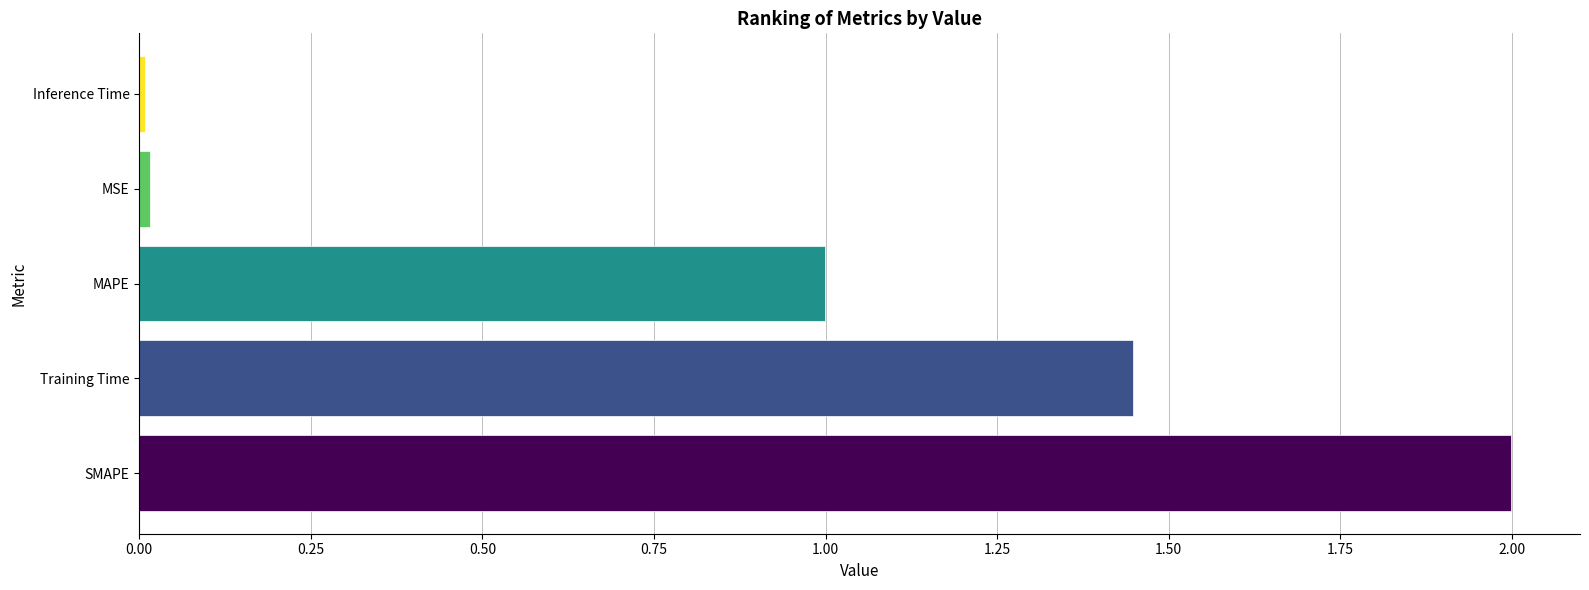

What is the difference between the maximum and minimum values?

2.0